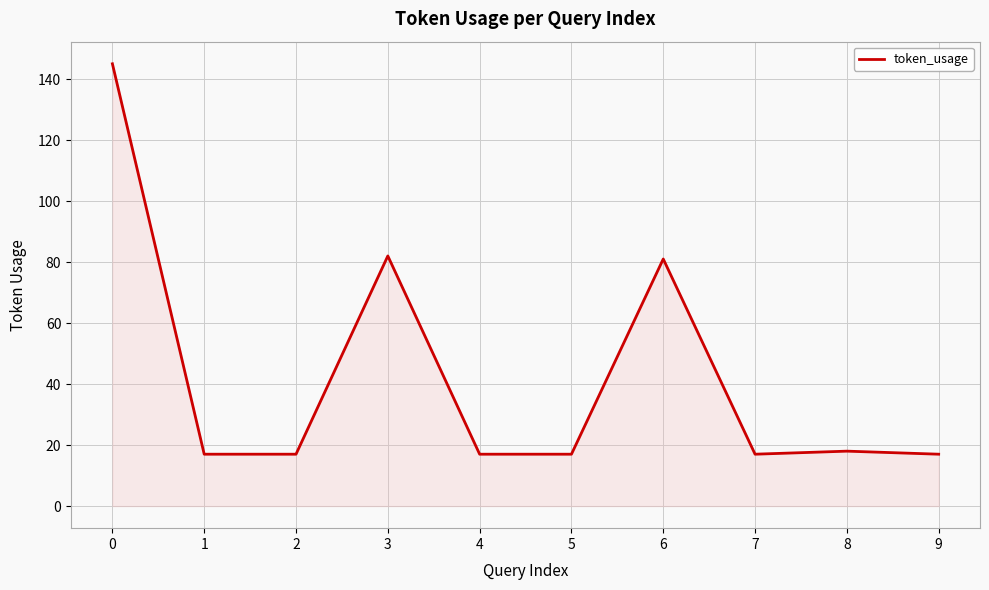

Reading left to right, list all the values displayed in this chart.

145	17	17	82	17	17	81	17	18	17